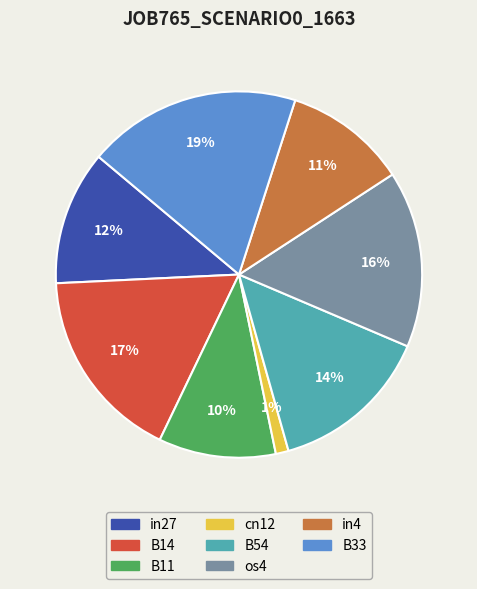

To the nearest percent, what percentage of the pie is os4?

16%